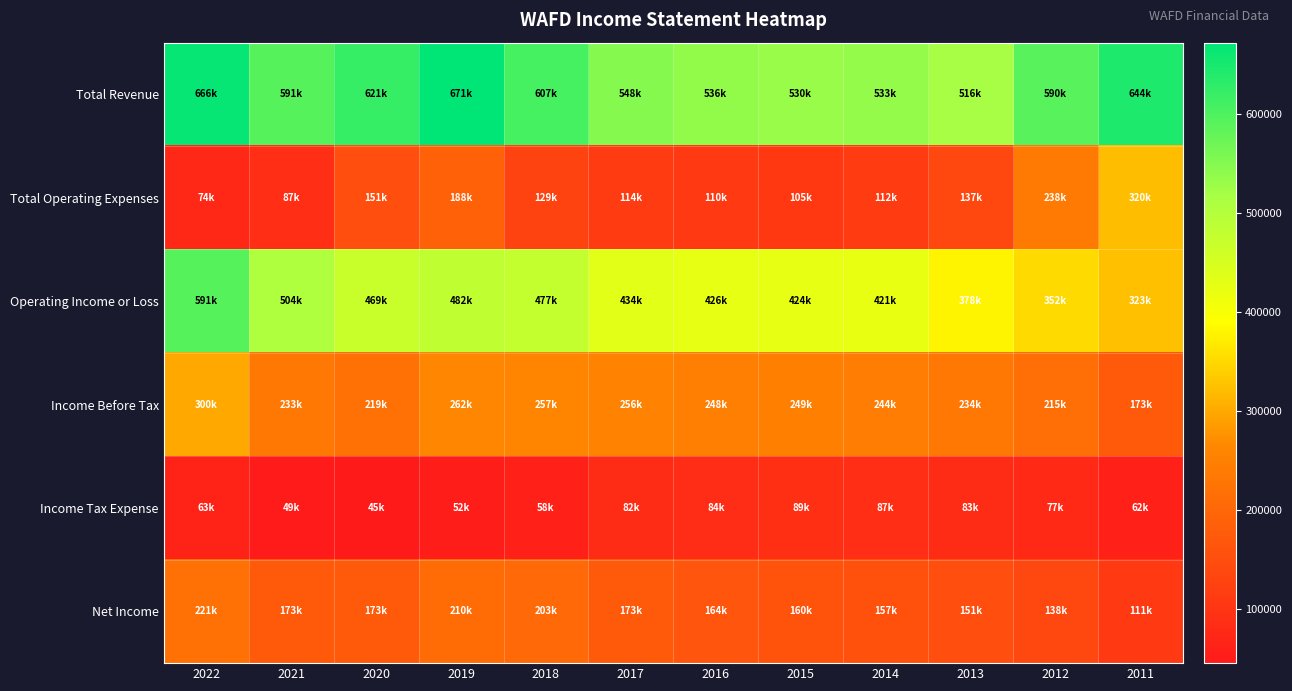

Reading left to right, what are all the values shown in this chart?

Total Revenue: 2022=666400	2021=591600	2020=621300	2019=671500	2018=607100	2017=548900	2016=536800	2015=530600	2014=533700	2013=516300	2012=590300	2011=644600
Total Operating Expenses: 2022=74800	2021=87000	2020=151800	2019=188800	2018=129500	2017=114900	2016=110300	2015=105900	2014=112700	2013=137500	2012=238200	2011=320800
Operating Income or Loss: 2022=591600	2021=504600	2020=469500	2019=482700	2018=477600	2017=434000	2016=426500	2015=424600	2014=421000	2013=378800	2012=352100	2011=323800
Income Before Tax: 2022=300000	2021=233100	2020=219200	2019=262800	2018=257200	2017=256200	2016=248100	2015=249500	2014=244900	2013=234600	2012=215900	2011=173700
Income Tax Expense: 2022=63700	2021=49500	2020=45700	2019=52500	2018=58800	2017=82700	2016=84100	2015=89200	2014=87600	2013=83100	2012=77700	2011=62500
Net Income: 2022=221700	2021=173600	2020=173400	2019=210300	2018=203900	2017=173500	2016=164000	2015=160300	2014=157400	2013=151500	2012=138200	2011=111100